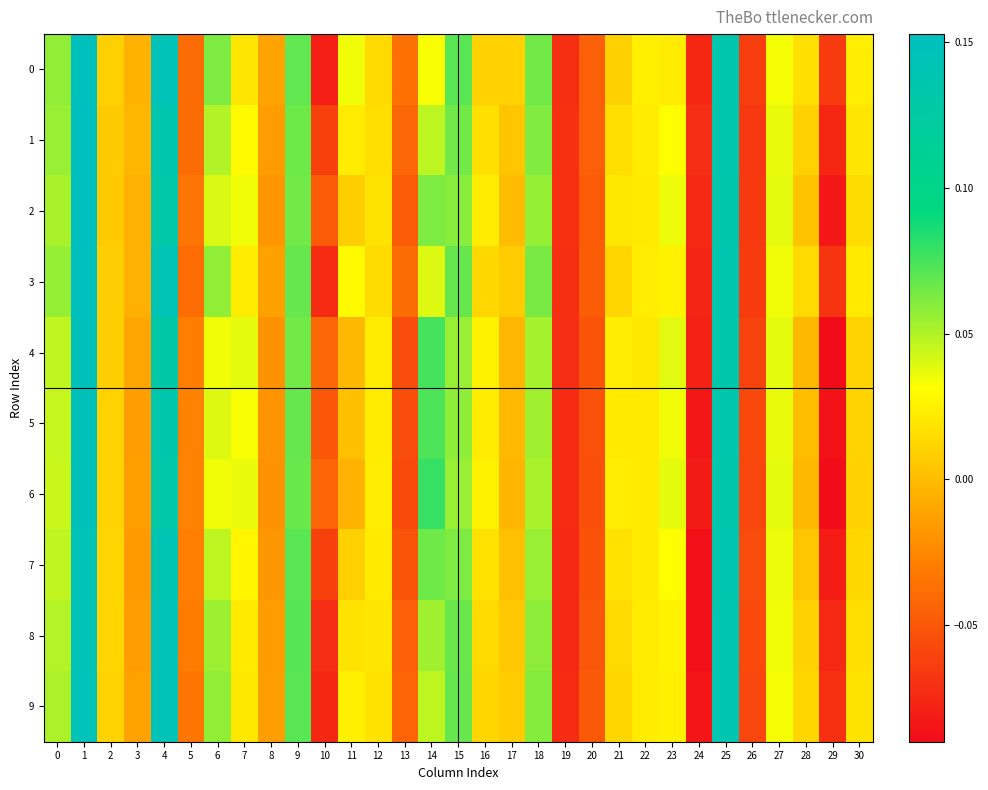

At how many categories does at least one series exceed 0?

21